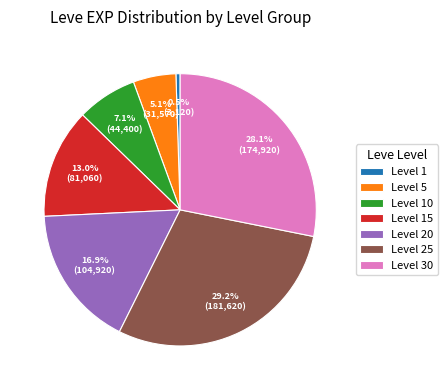

Combined, do Level 1 and Level 5 account for over 50%?

No